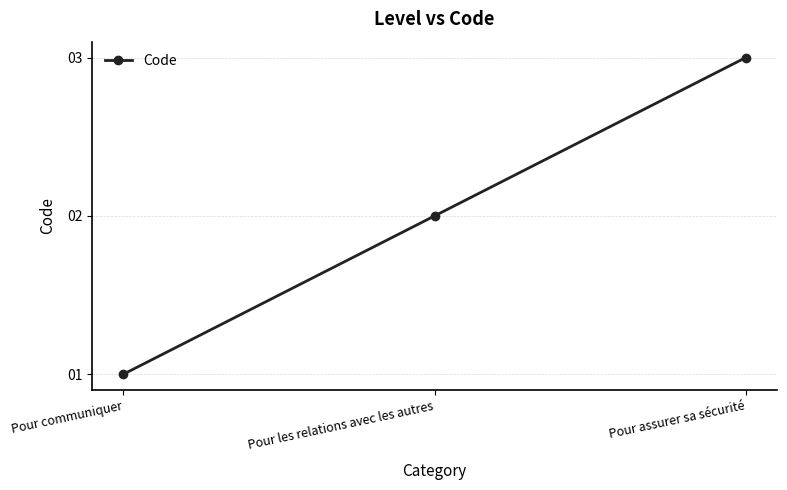

The chart shows a value of 3 at Pour les relations avec les autres. True or false?

False